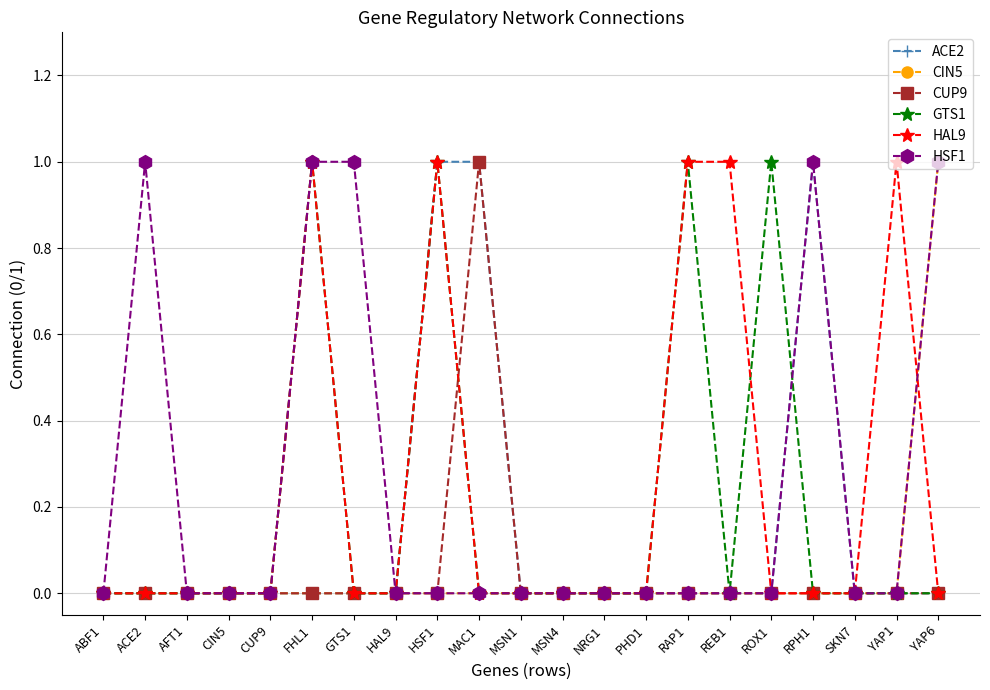

What is the label of the 4th point from the right?

RPH1